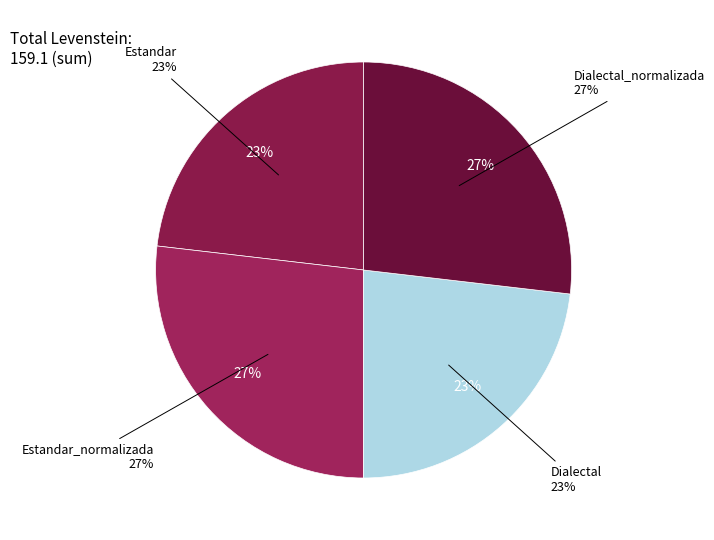

To the nearest percent, what percentage of the pie is Dialectal_normalizada?

27%